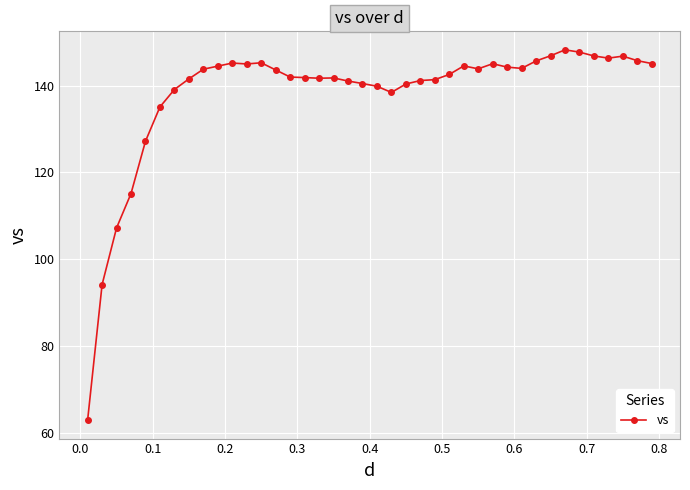

Is this an area chart (filled region under the line)?

No